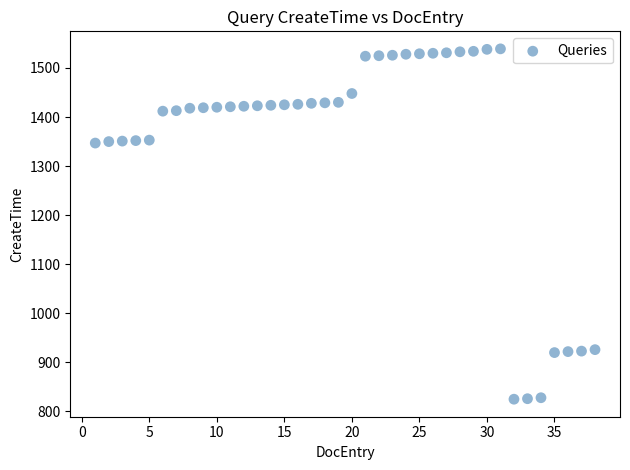

What is the range of Y values (max minus min)?

714